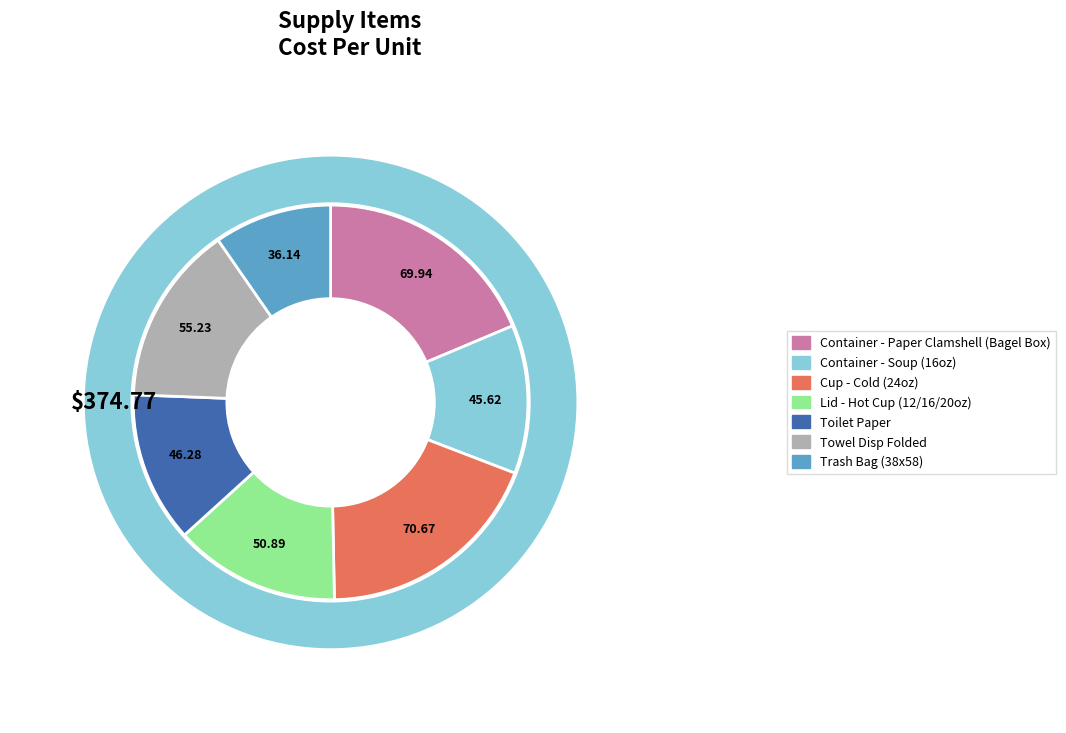

To the nearest percent, what is the average slice percentage?

14%